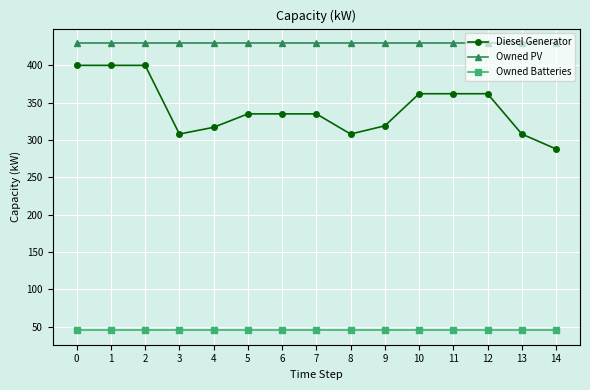

True or false: Diesel Generator and Owned PV intersect in this chart.

False